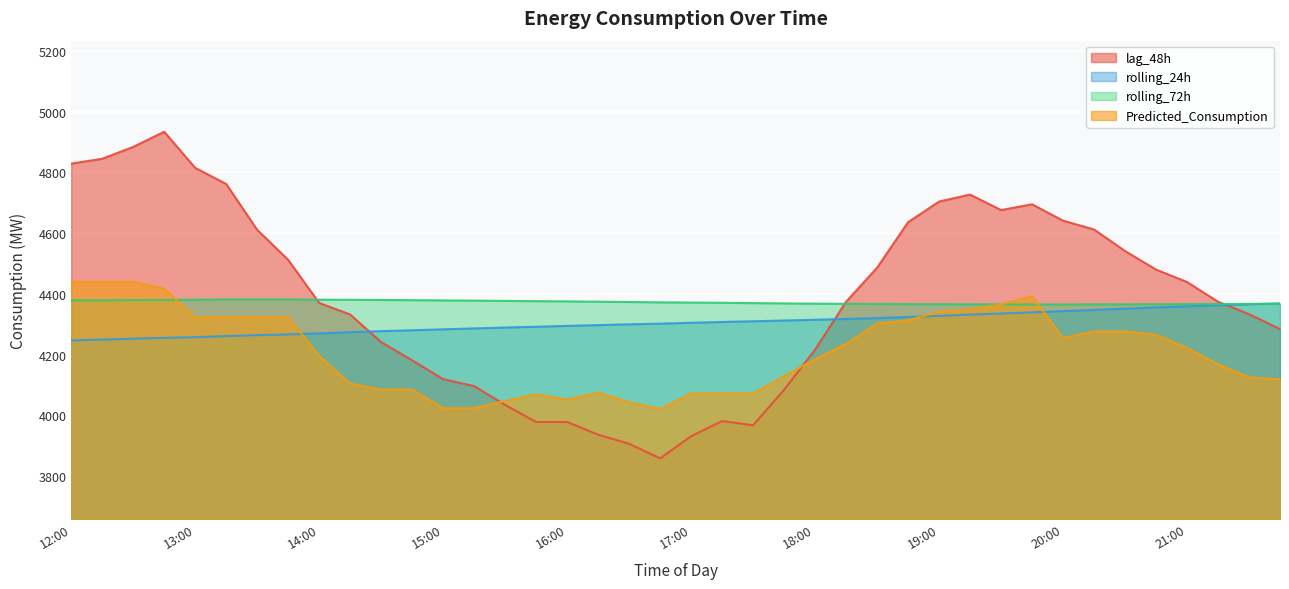

What is the approximate value of rolling_72h at 13:00?

4380.4